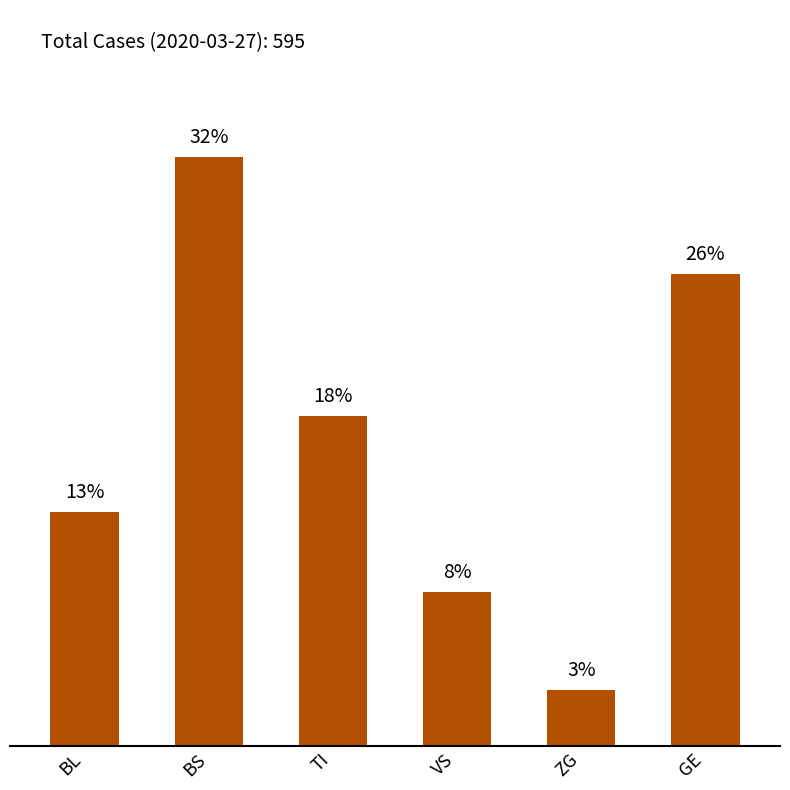

What is the label of the 1st bar from the right?

GE